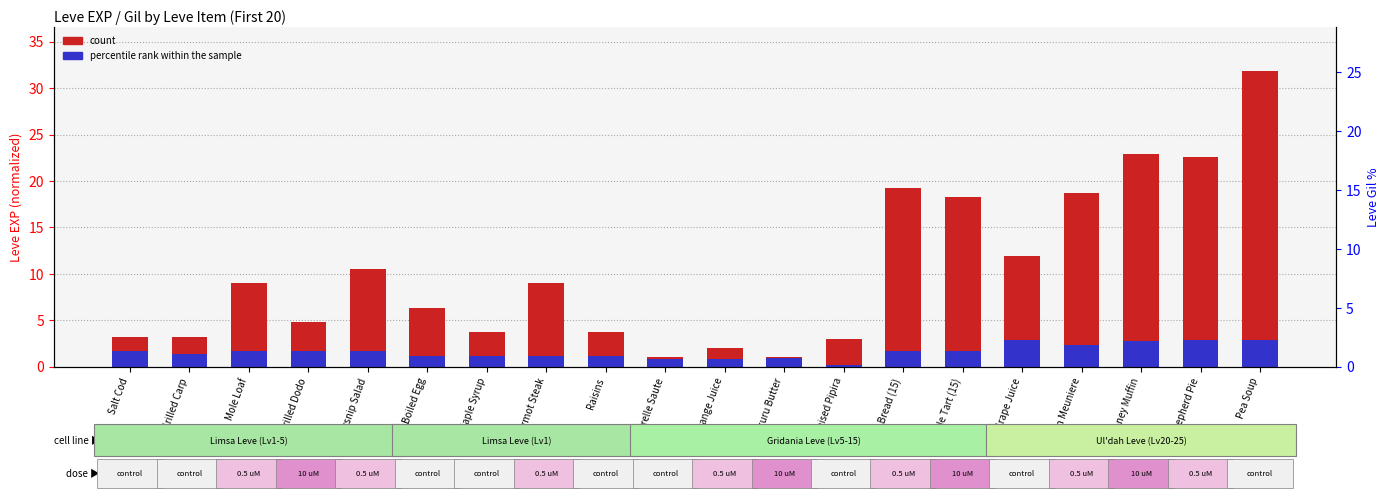

How many bars are there in each group?

2